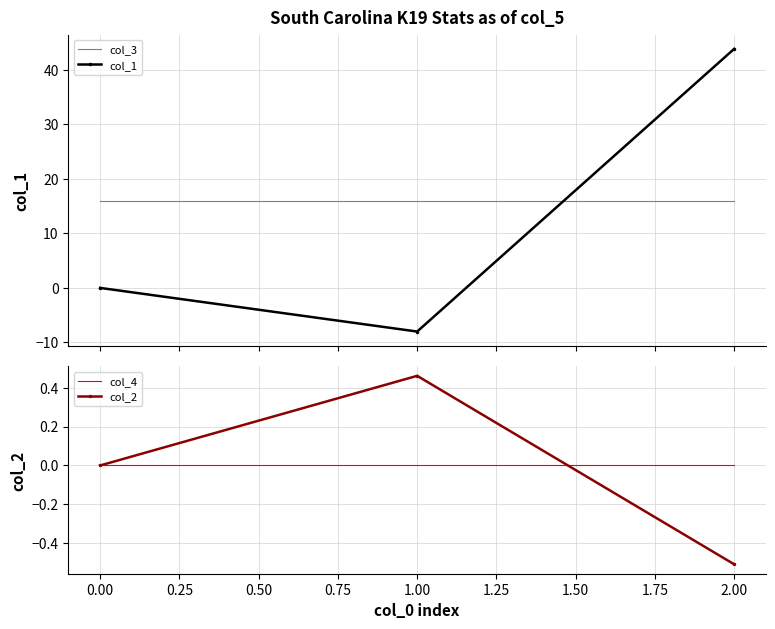

What is the lowest value of the col_2 series?

-0.5